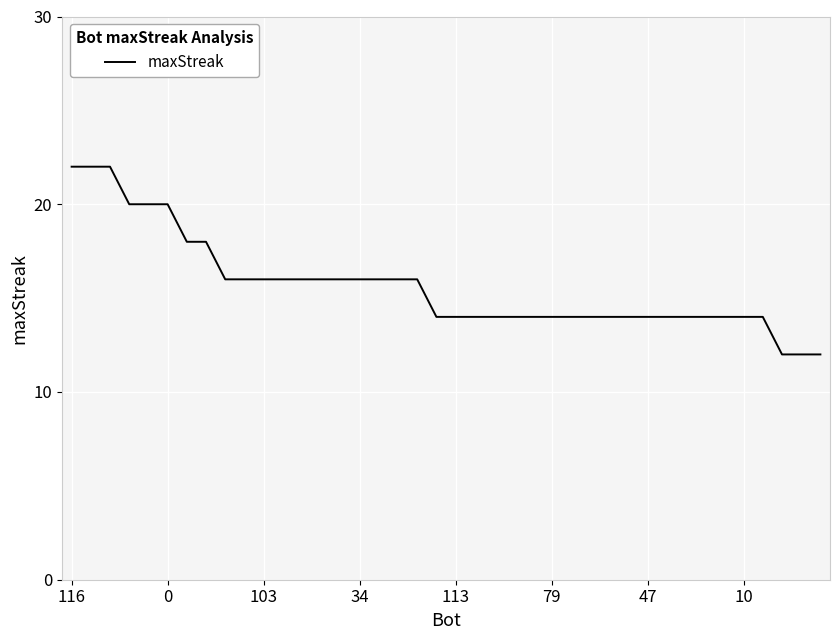

What is the maximum value shown in the chart?

22